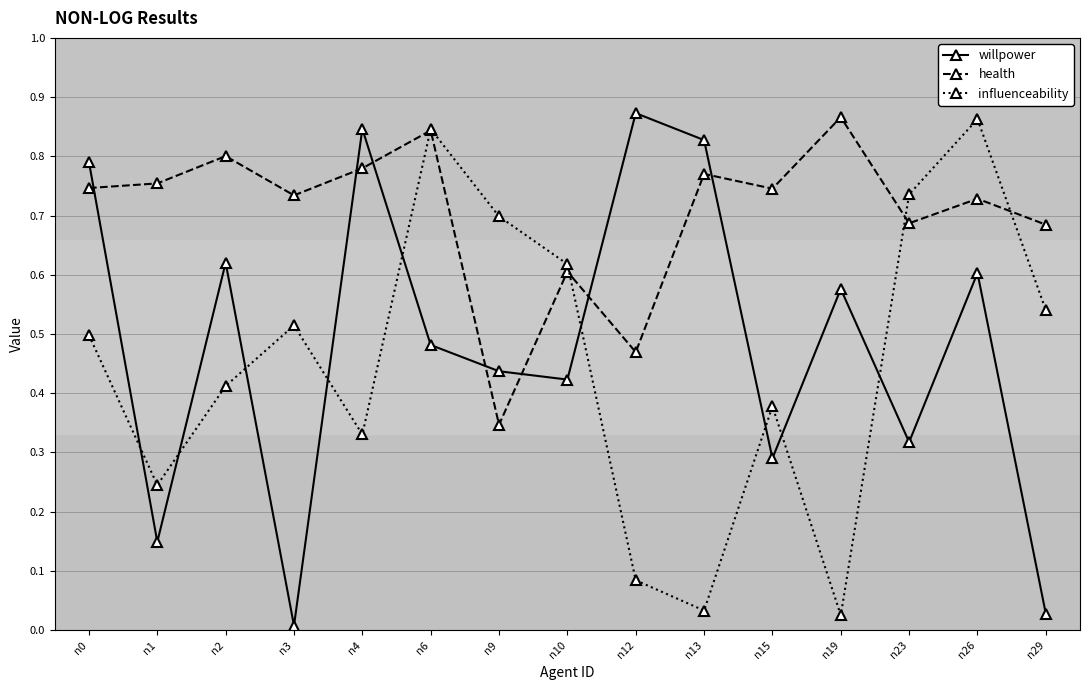

At how many categories does at least one series exceed 0?

15